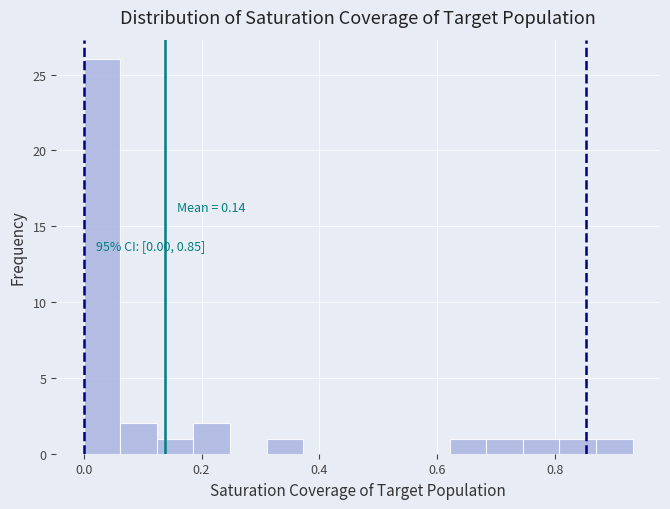

Around what value on the x-axis is the tallest bar? Give the approximate position of its centre, as read against the axis.

0.04